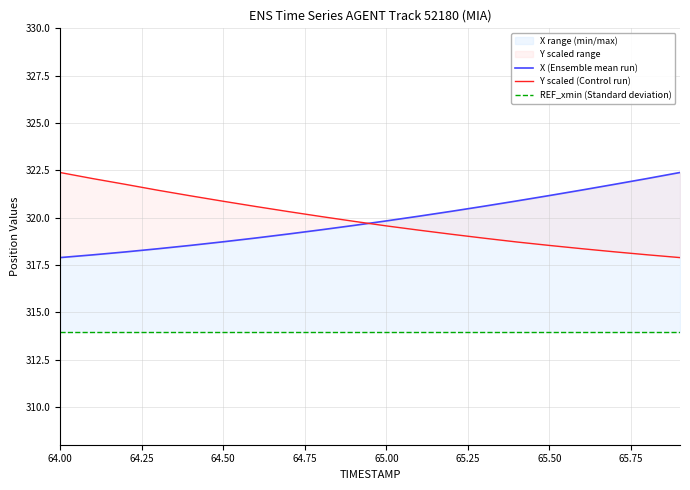

Does the chart have visible grid lines?

Yes